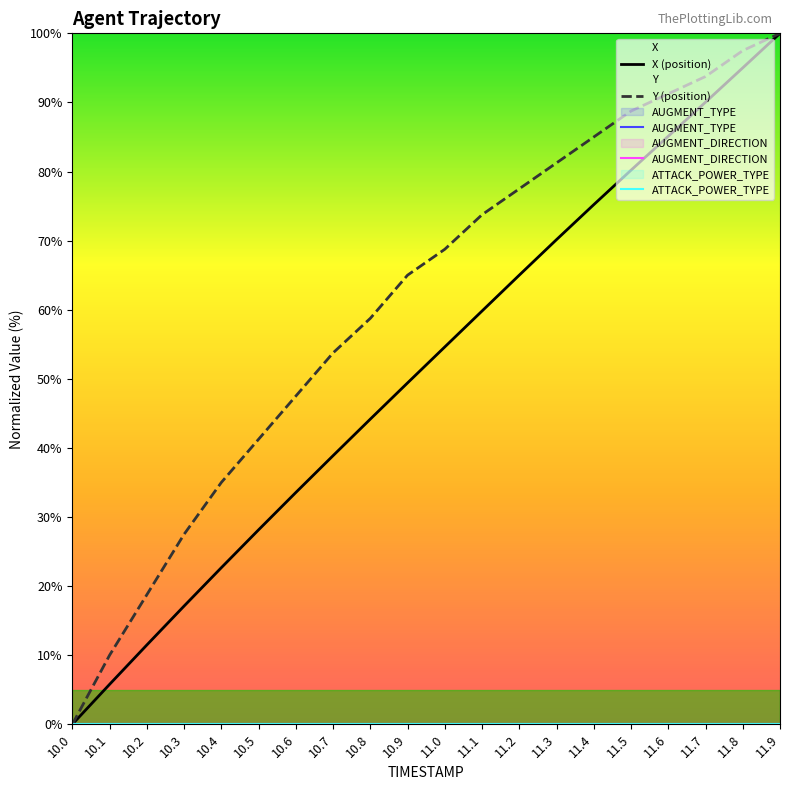

Which category has the highest value across all series?

11.9